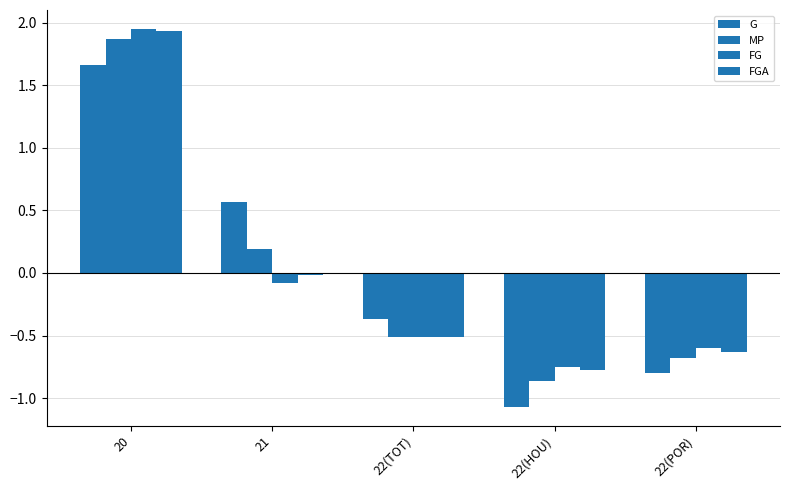

How many data points in FG are above 0?

1